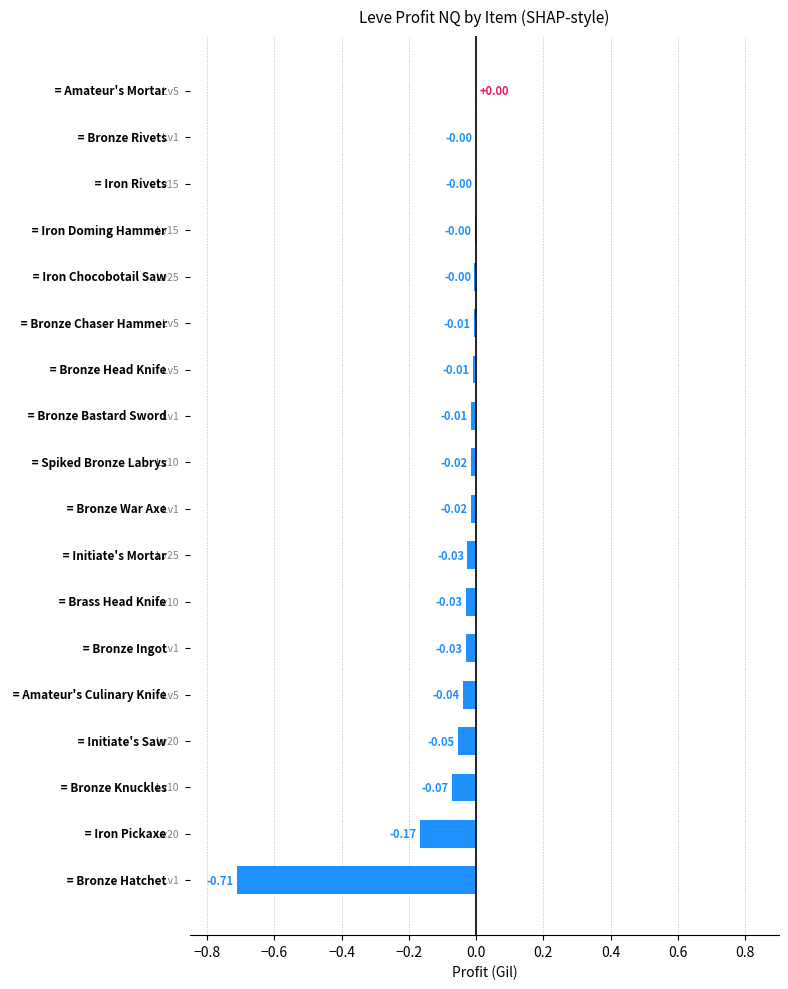

What is the difference between the maximum and minimum values?

0.7